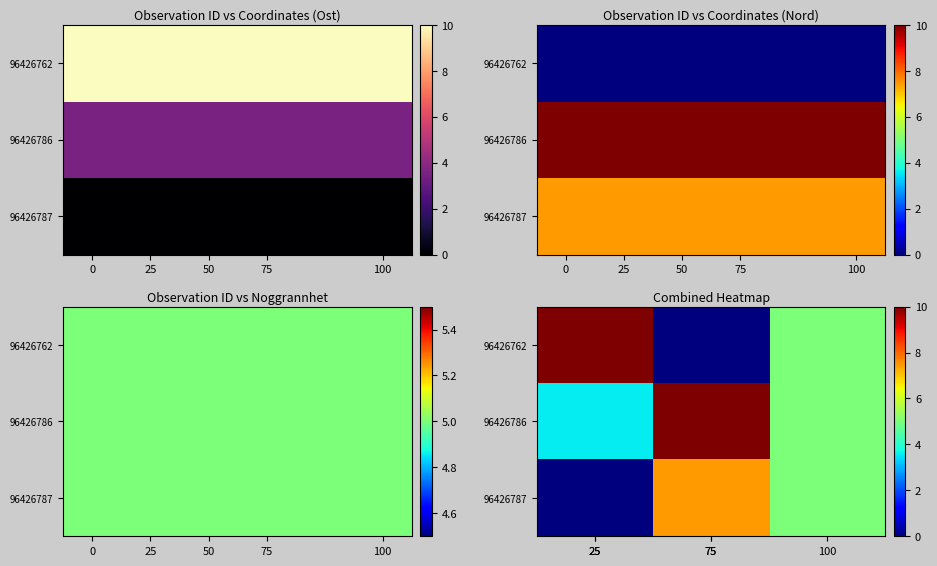

At which label does 96426787 first exceed 5?

75